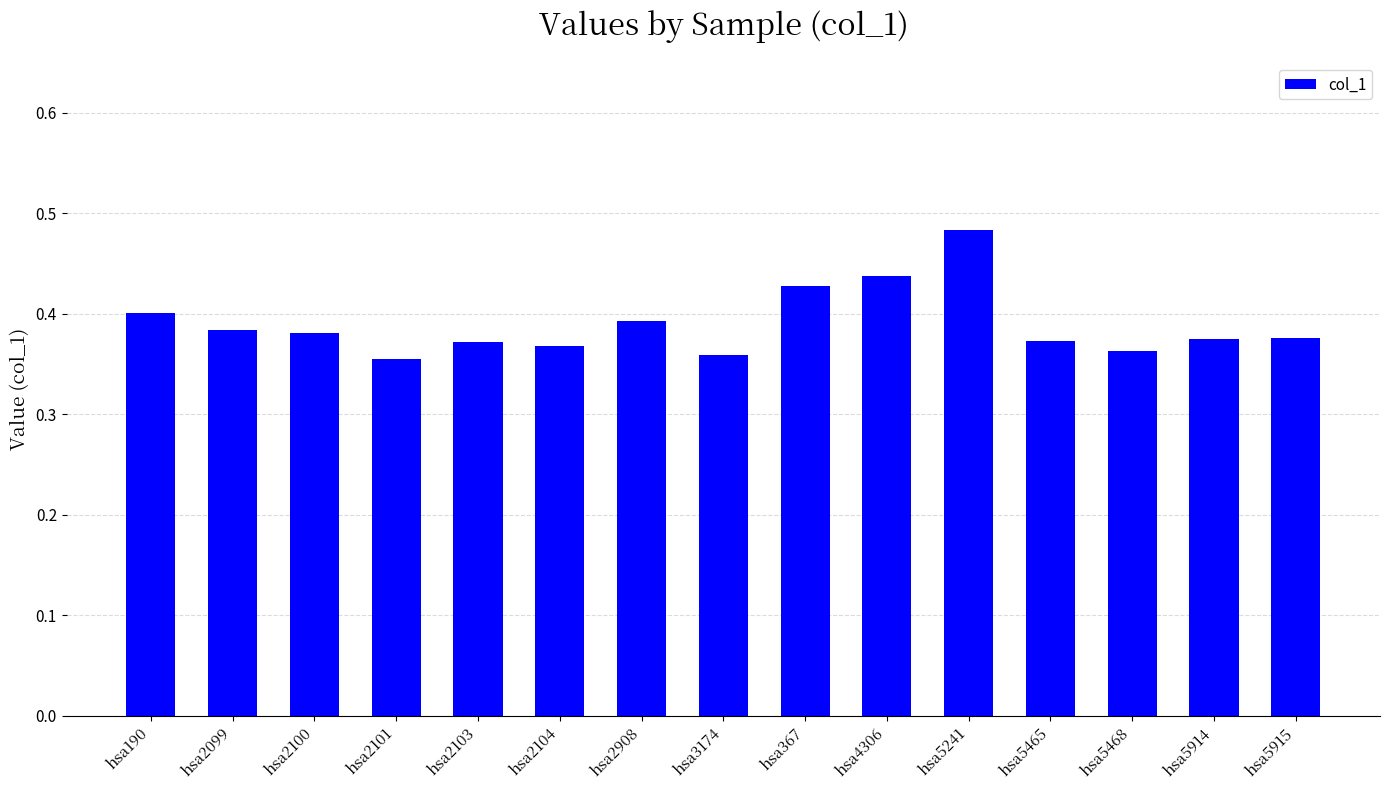

Which category has the highest value across all series?

hsa5241